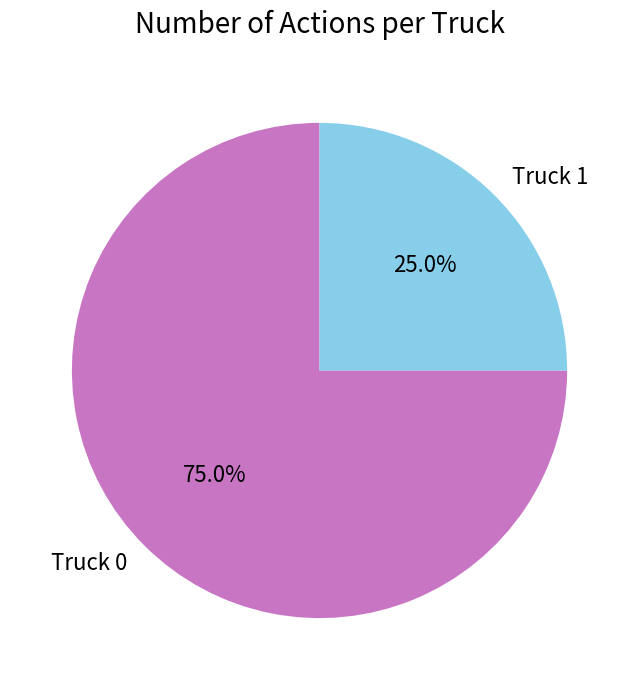

Is there a majority slice in this chart?

Yes